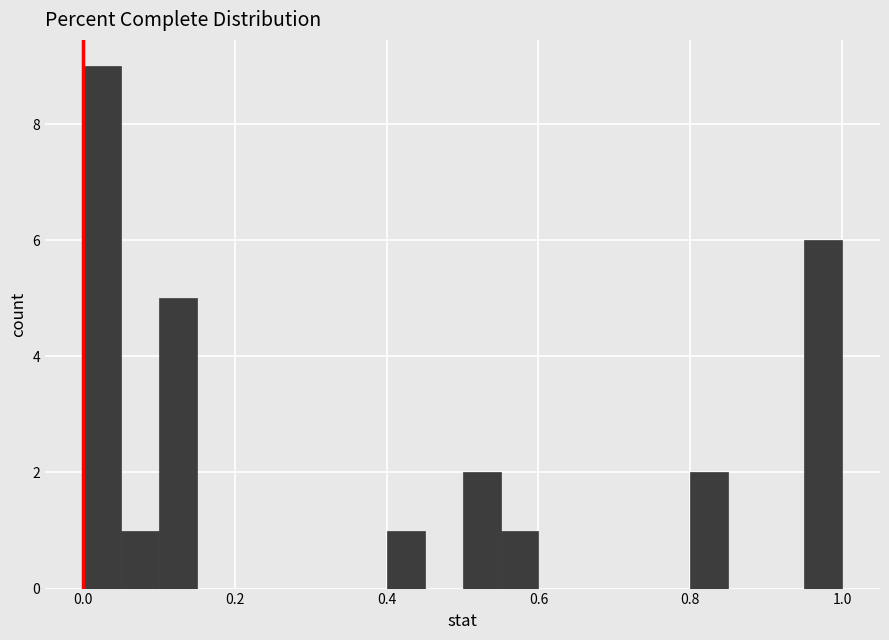

Around what value on the x-axis is the tallest bar? Give the approximate position of its centre, as read against the axis.

0.02